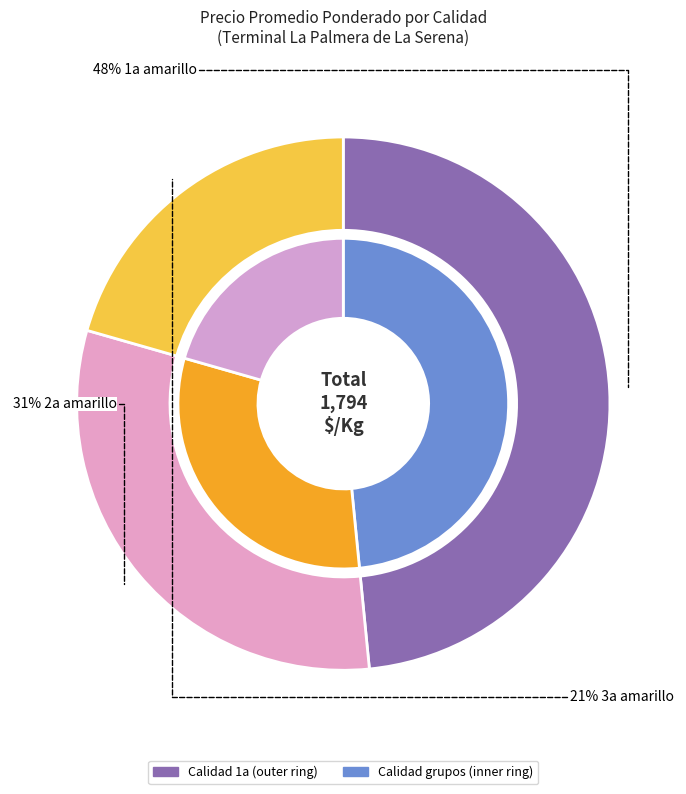

What is the largest slice in the pie chart?

1a amarillo